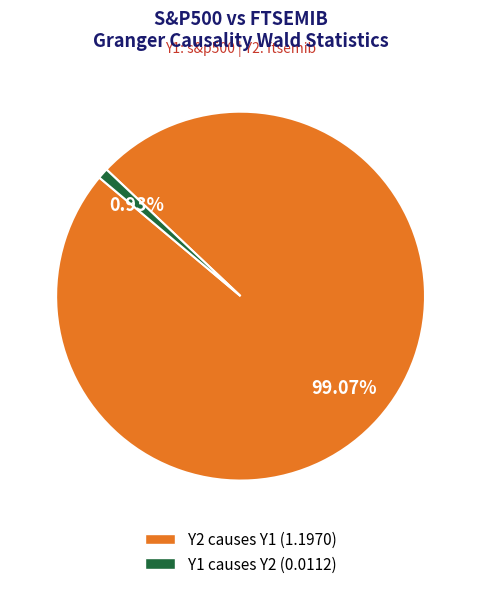

True or false: Y2 causes Y1 accounts for 99% of the total.

True